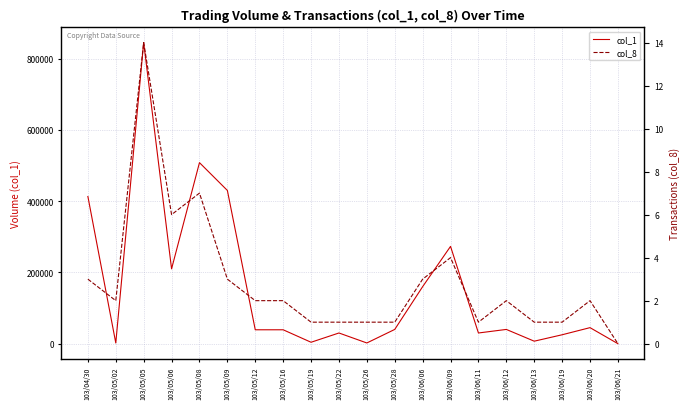

What is the greatest value displayed?

845000